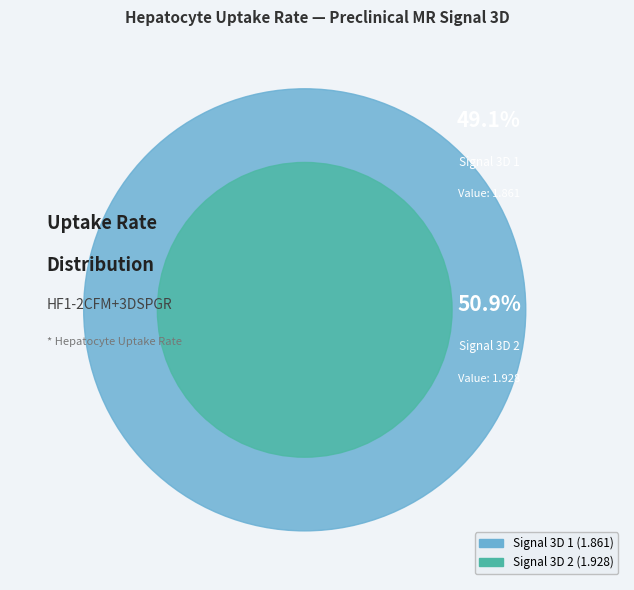

How many slices are in this pie chart?

2